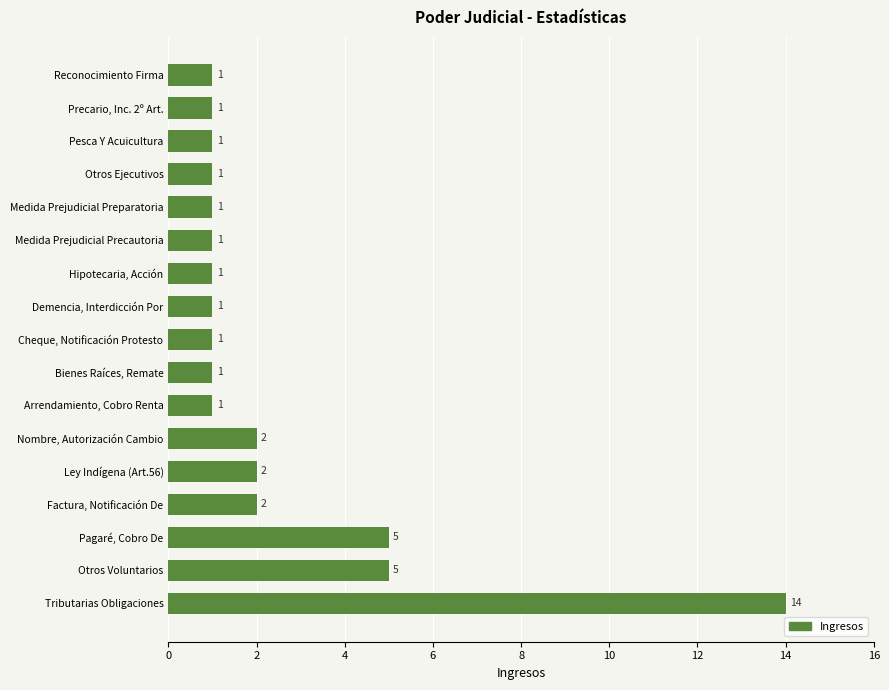

What is the ratio of the value at Ley Indígena (Art.56) to the value at Medida Prejudicial Preparatoria?

2.0